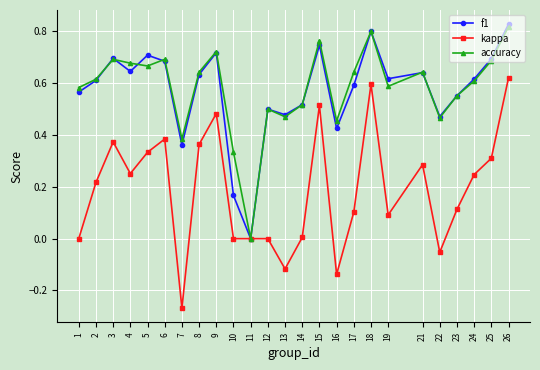

Which series has the widest spread of values?

kappa